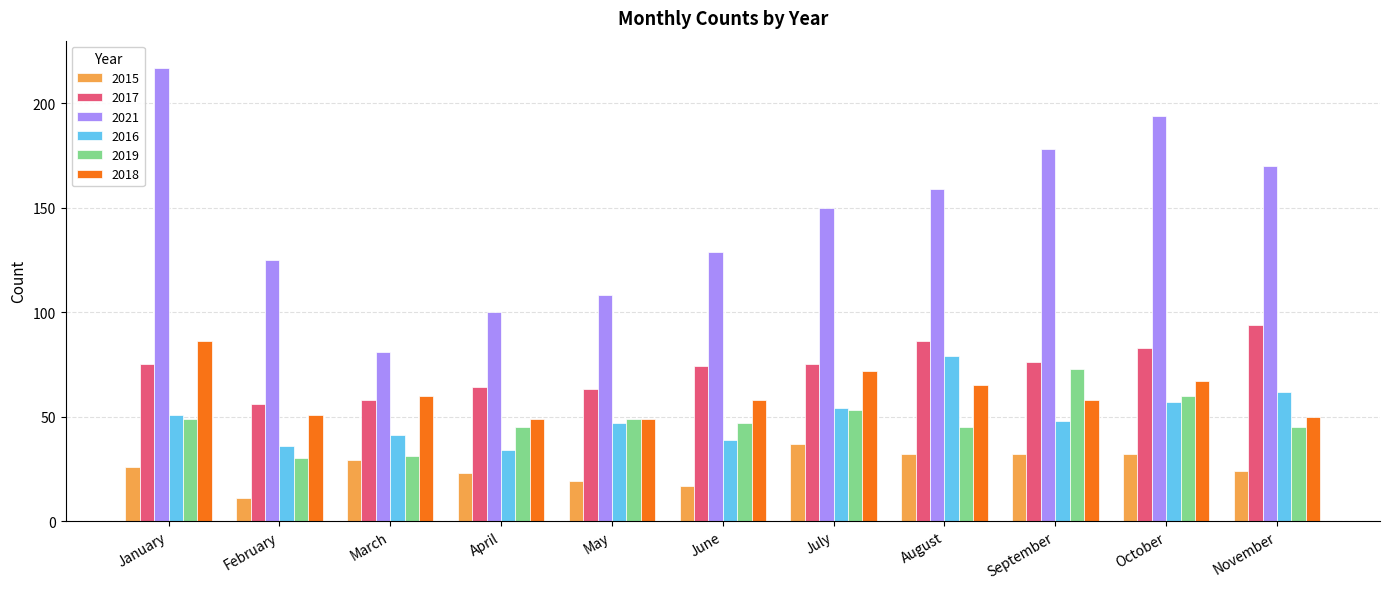

What is the total value across all series at June?

364